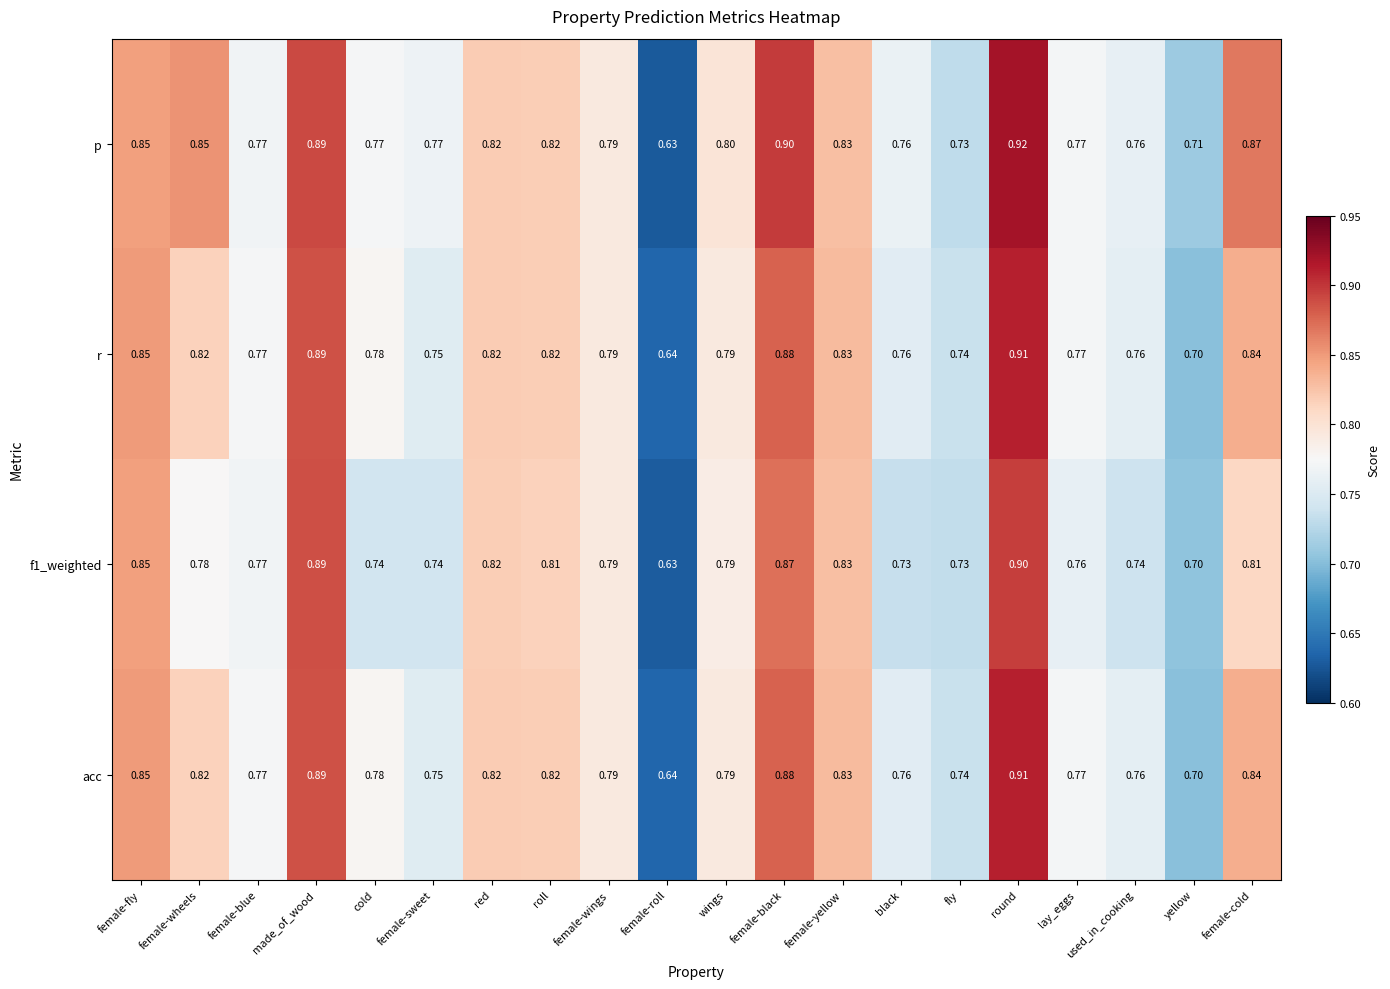

Where is p nearest to the value 0?

female-roll